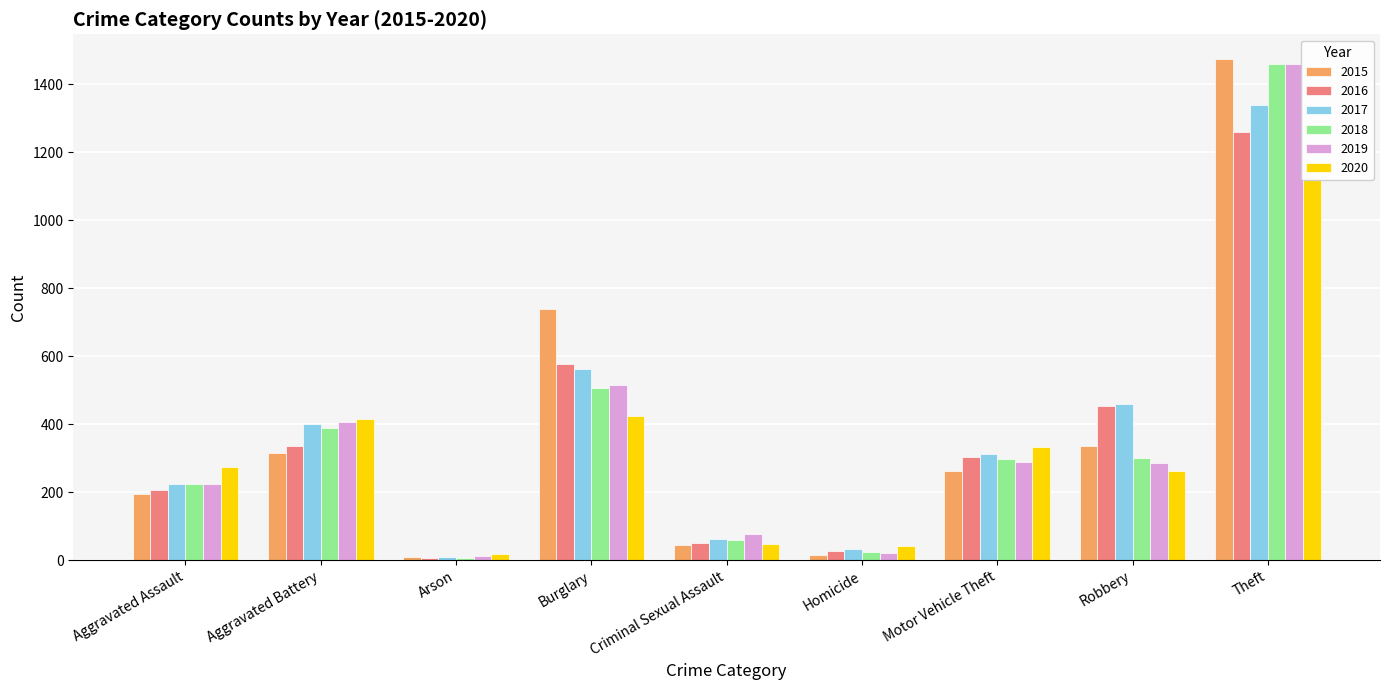

What is the value of the 2016 bar at the 6th from the left?

26